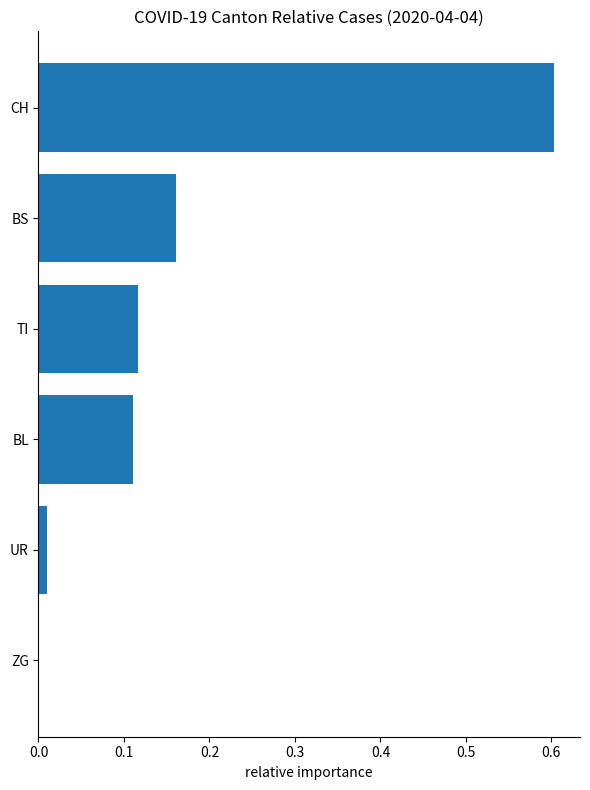

How many series are shown in this chart?

1